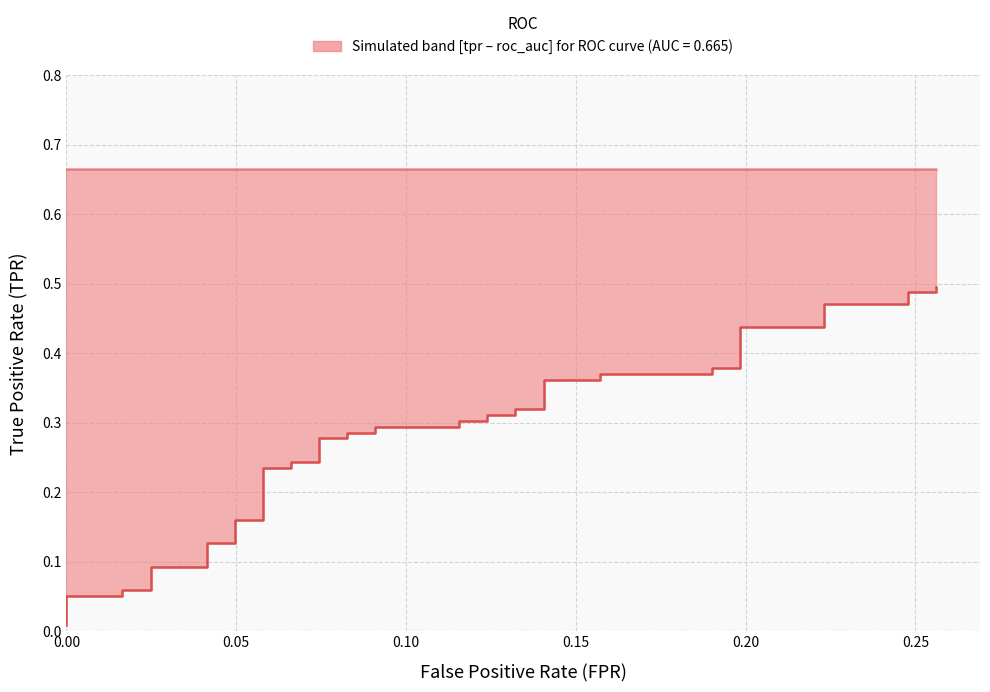

Reading right to left, what are all the values shown in this chart?

tpr: 0.5	0.5	0.5	0.5	0.5	0.4	0.4	0.4	0.4	0.4	0.4	0.4	0.4	0.3	0.3	0.3	0.3	0.3	0.3	0.3	0.3	0.3	0.3	0.3	0.3	0.2	0.2	0.2	0.2	0.2	0.2	0.1	0.1	0.1	0.1	0.1	0.1	0.1	0.1	0.0
roc_auc: 0.7	0.7	0.7	0.7	0.7	0.7	0.7	0.7	0.7	0.7	0.7	0.7	0.7	0.7	0.7	0.7	0.7	0.7	0.7	0.7	0.7	0.7	0.7	0.7	0.7	0.7	0.7	0.7	0.7	0.7	0.7	0.7	0.7	0.7	0.7	0.7	0.7	0.7	0.7	0.7